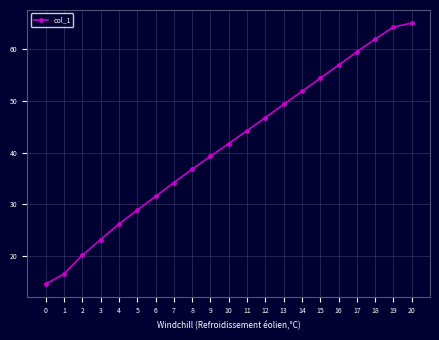

What is the change in value from 7 to 20?

+30.8